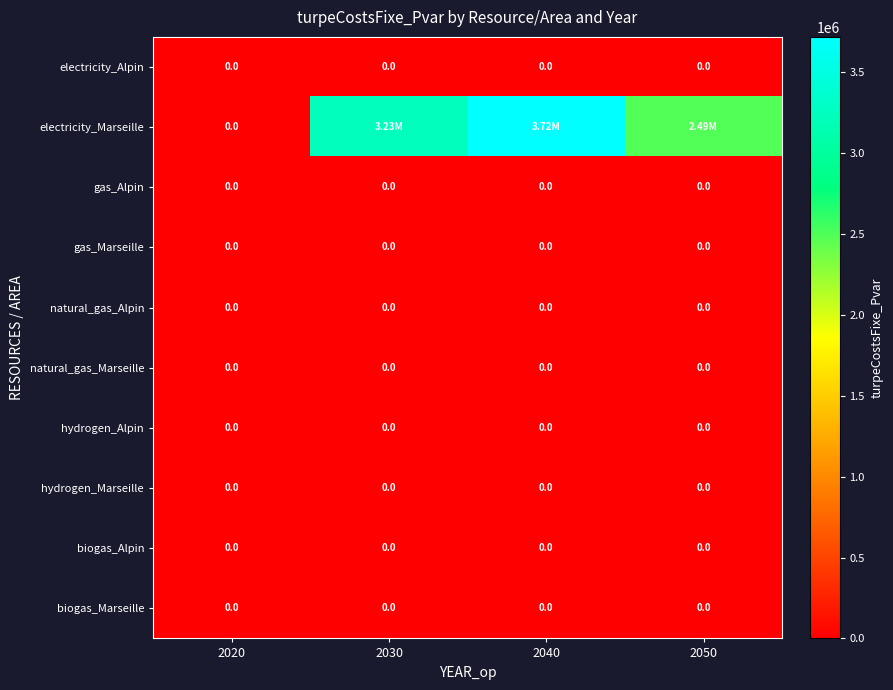

What is the difference between the electricity_Marseille values at 2020 and 2040?

3719311.0